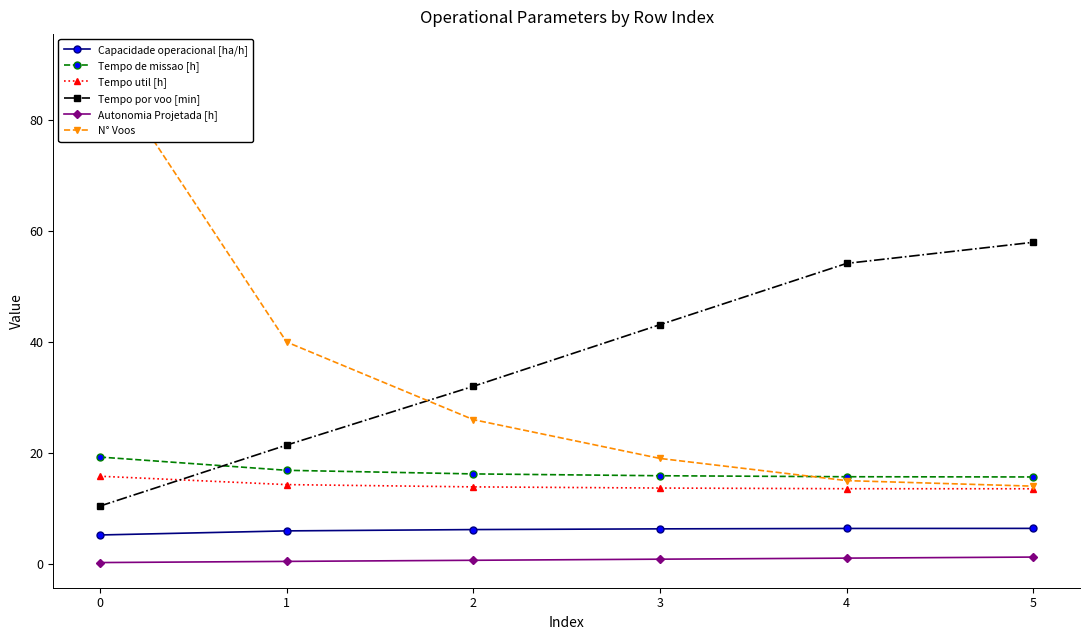

Is it true that Tempo util [h] equals 13.9 at 2?

True